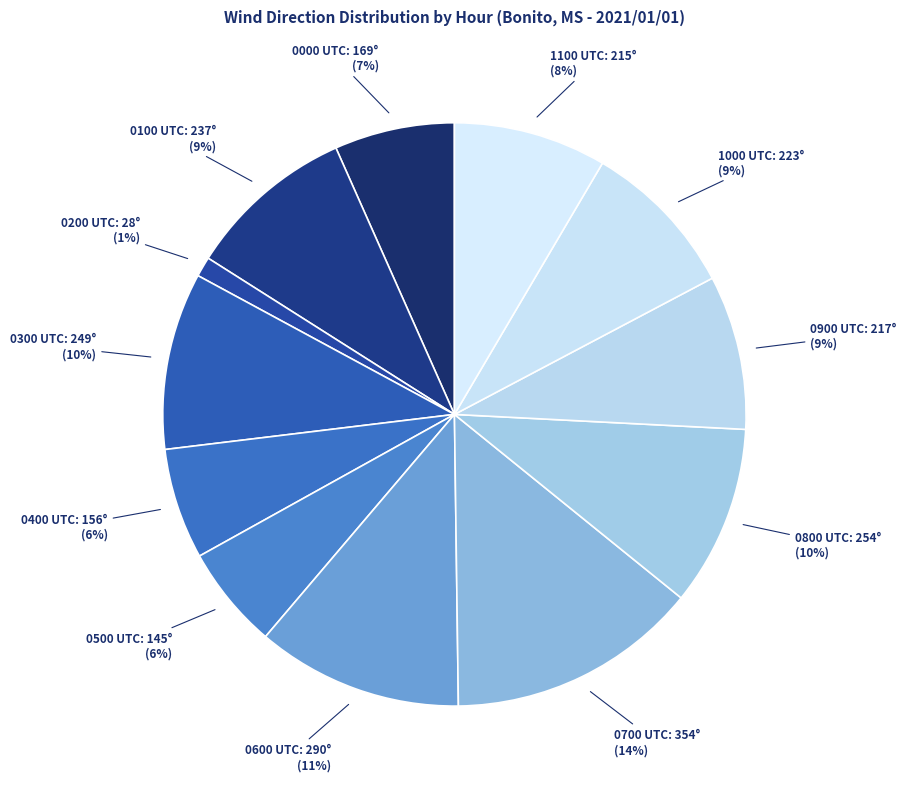

To the nearest percent, what portion does 0400 UTC represent?

6%